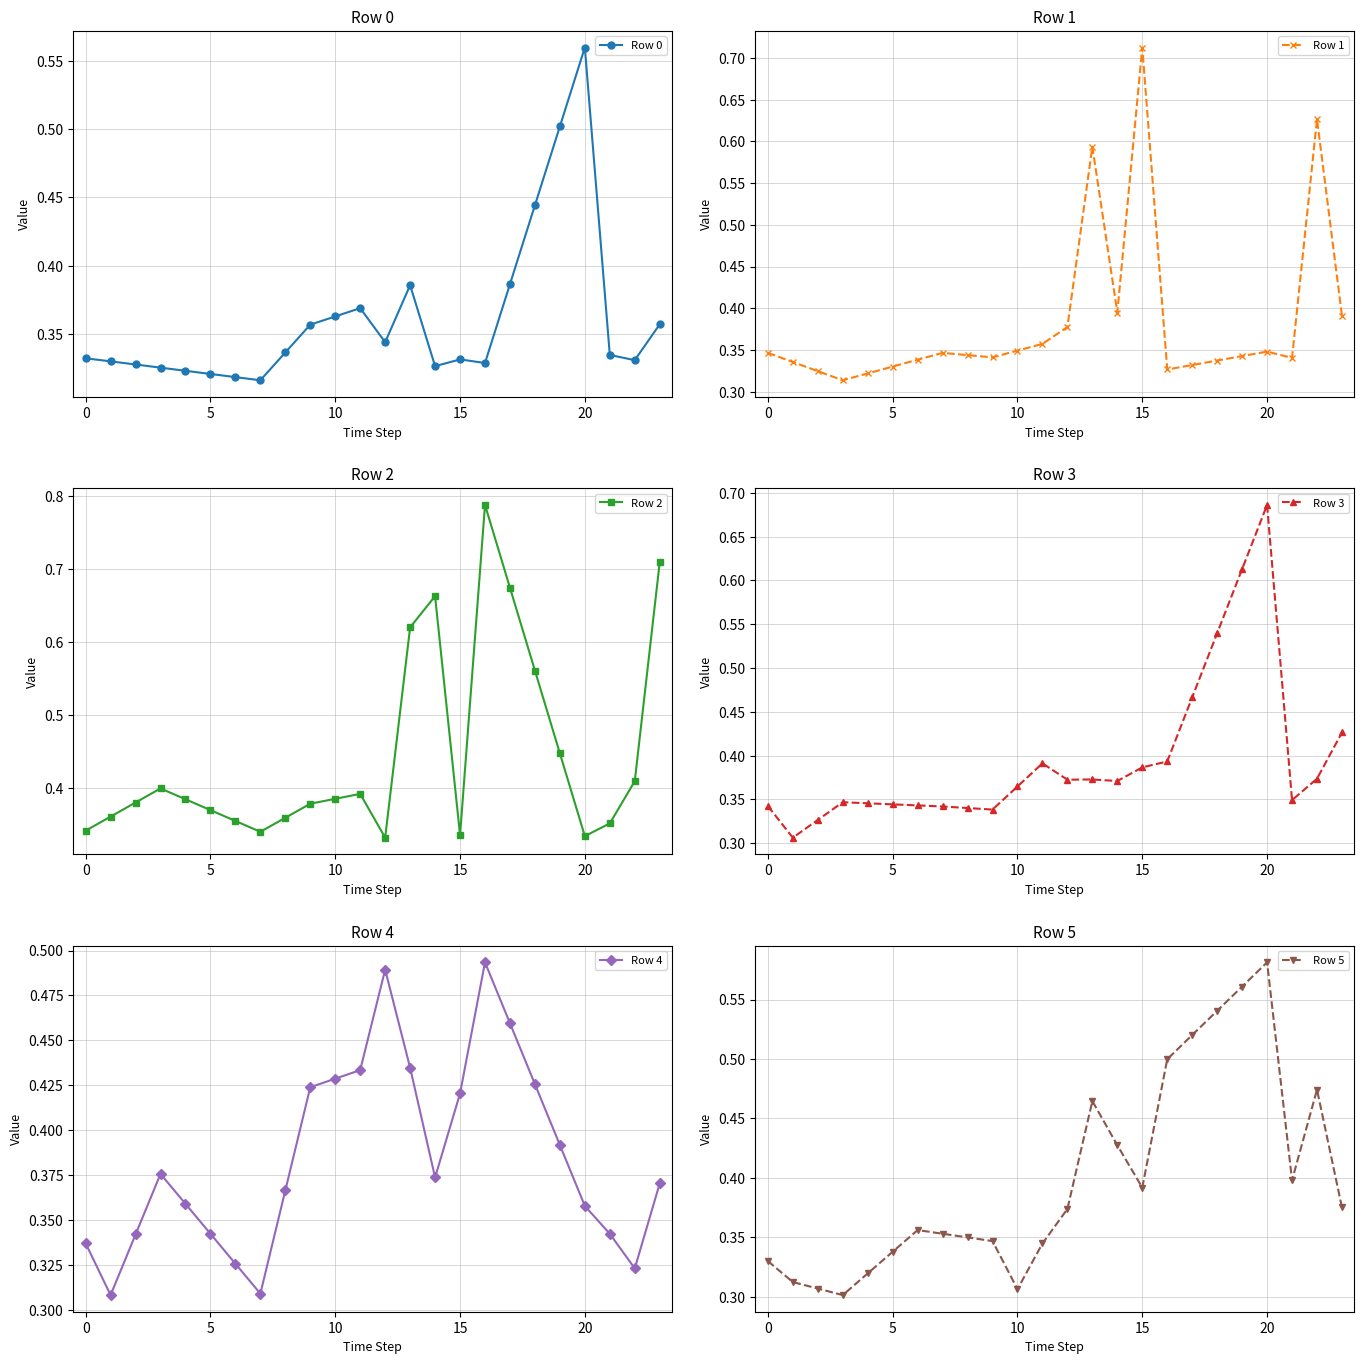

True or false: Row 4 has more than 1 points higher than both neighbors.

True